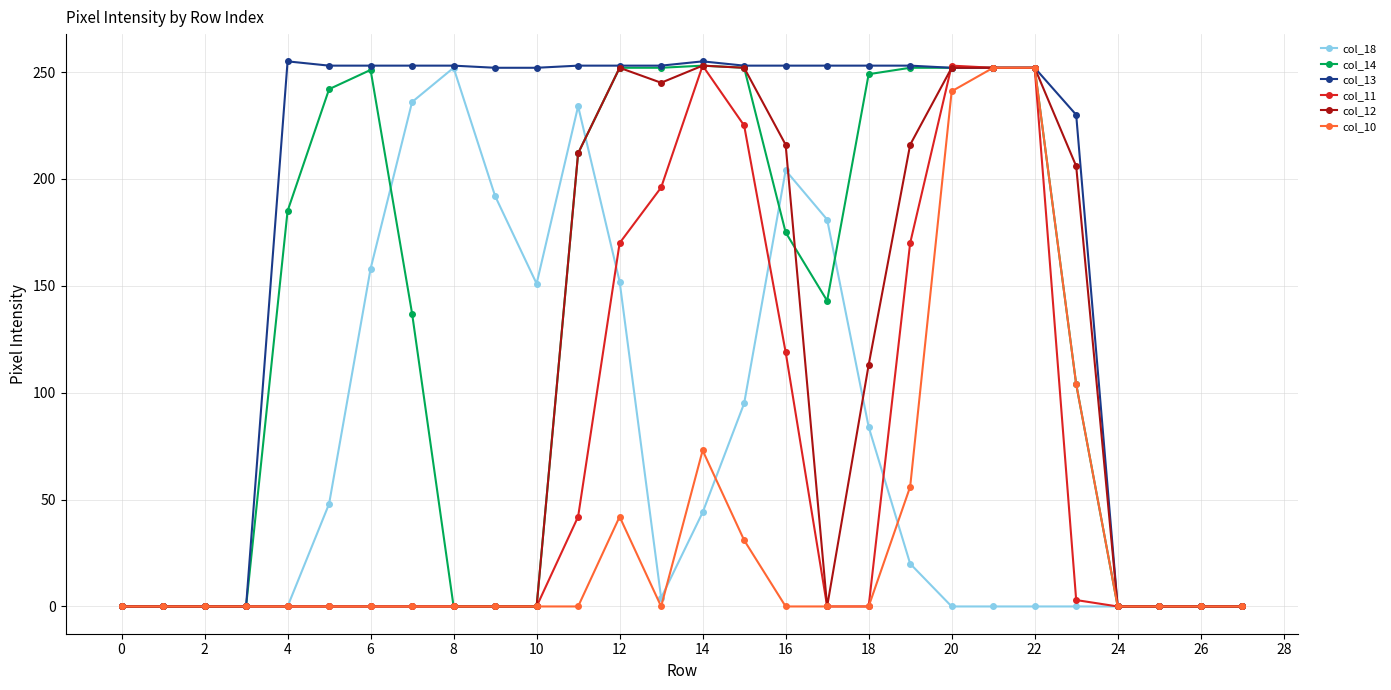

Which series has the largest total across all categories?

col_13